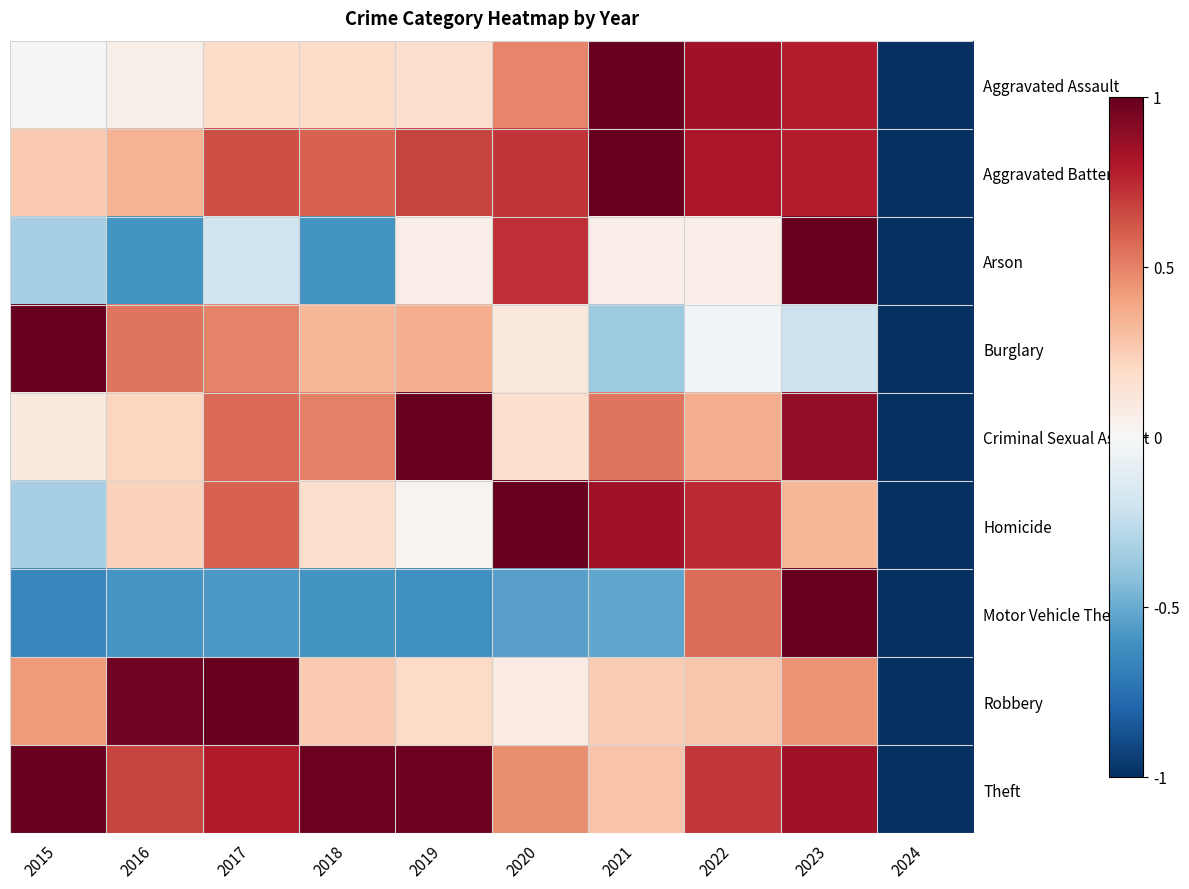

At how many categories does at least one series exceed 0?

9